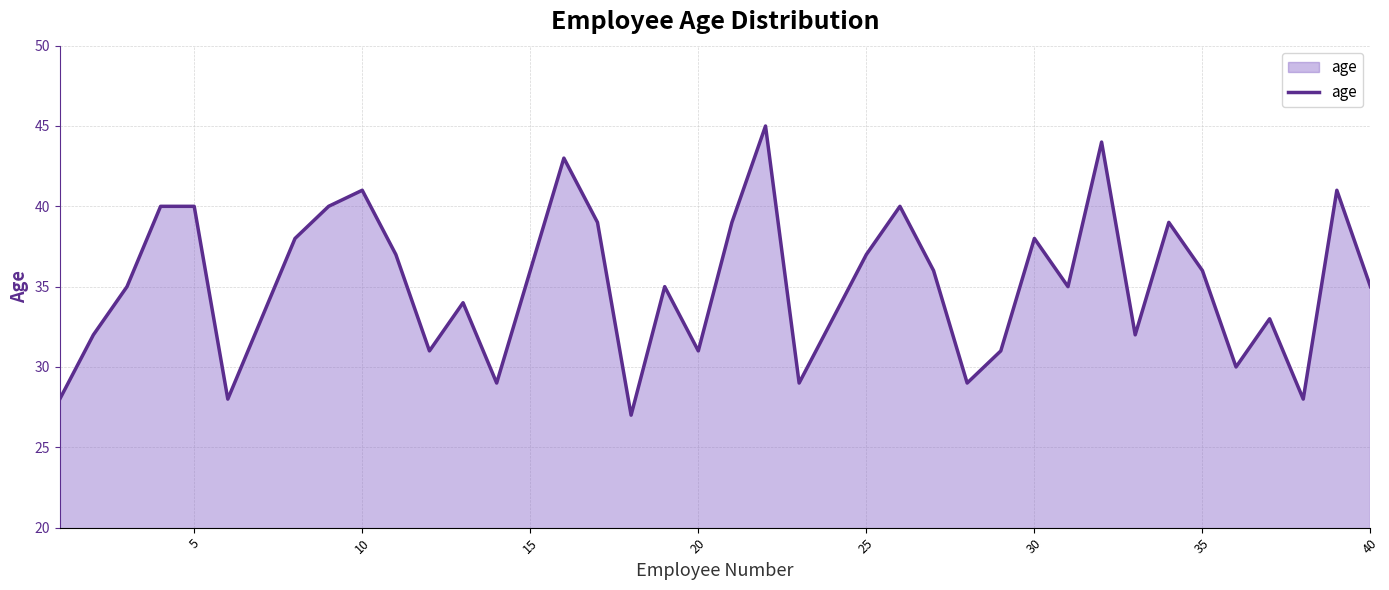

What is the greatest value displayed?

45